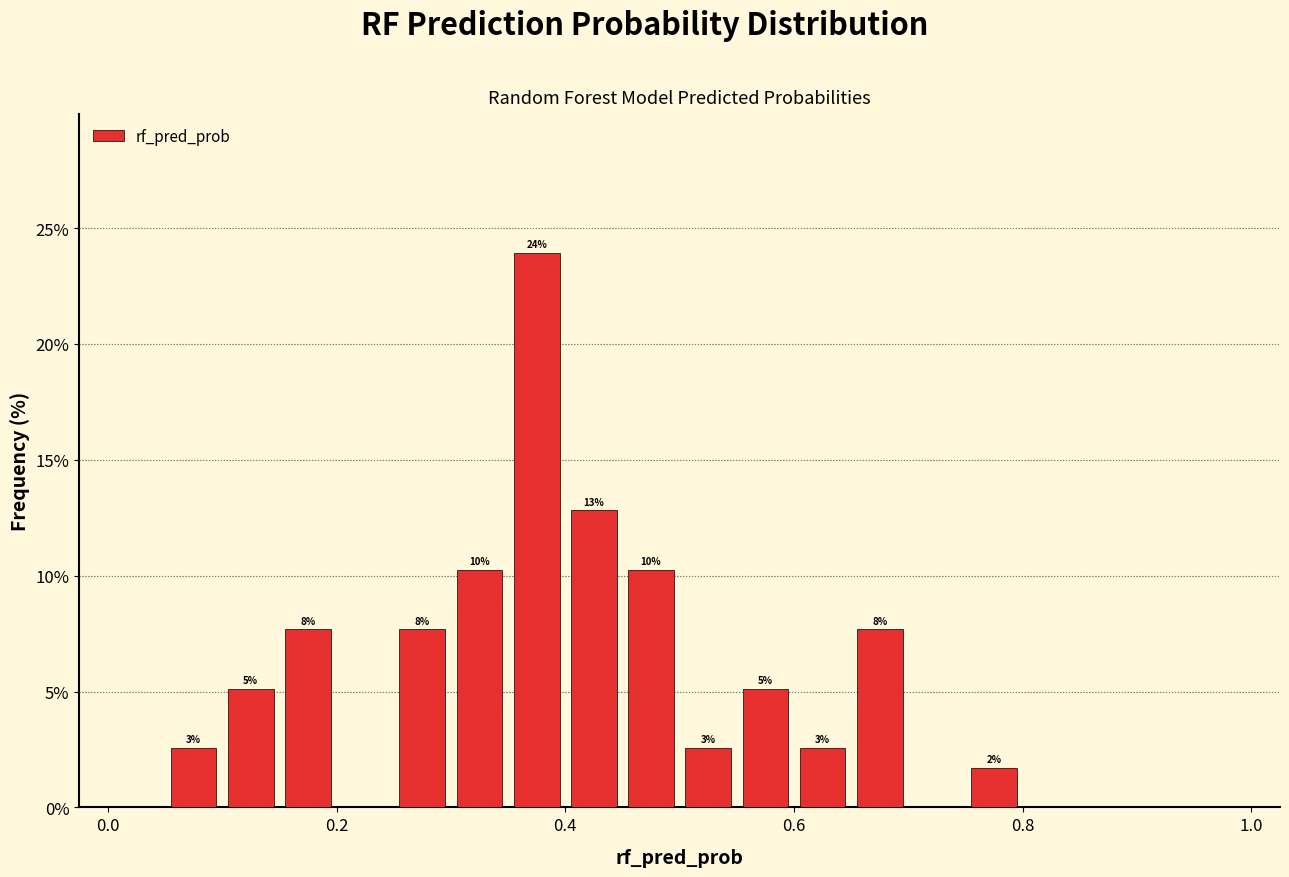

Around what value on the x-axis is the tallest bar? Give the approximate position of its centre, as read against the axis.

0.38